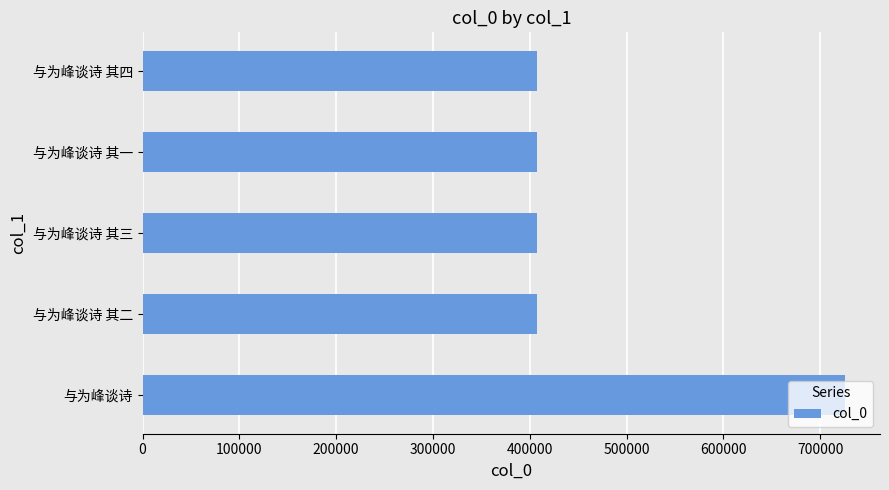

At which label is the value closest to 566259?

与为峰谈诗 其四